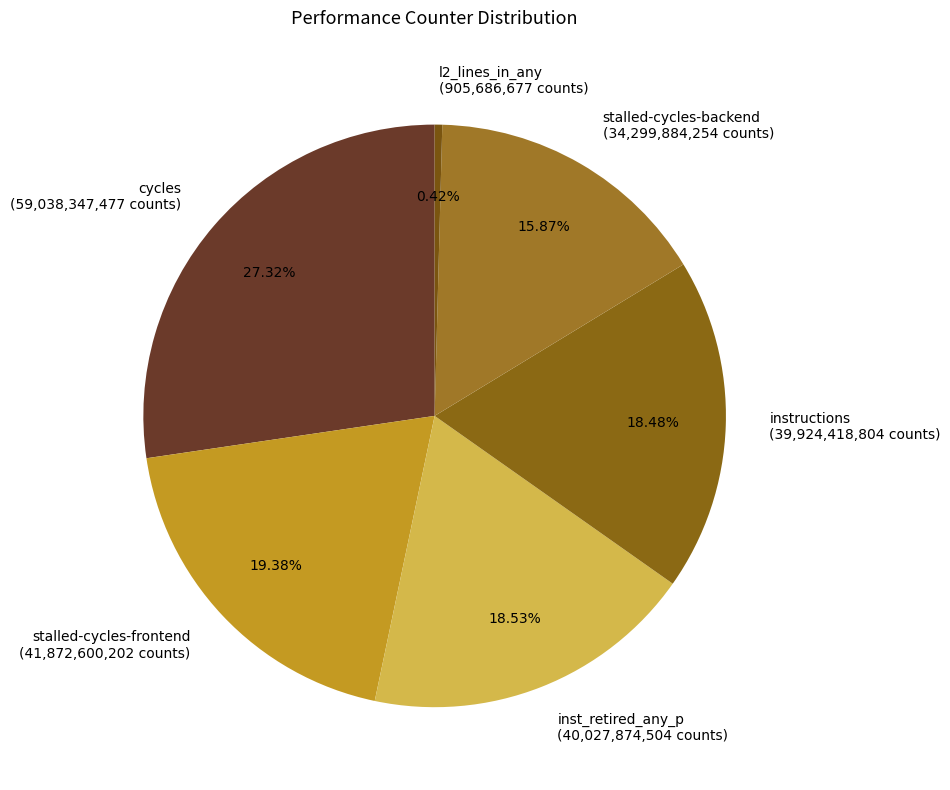

Is there any slice that represents more than half of the pie?

No